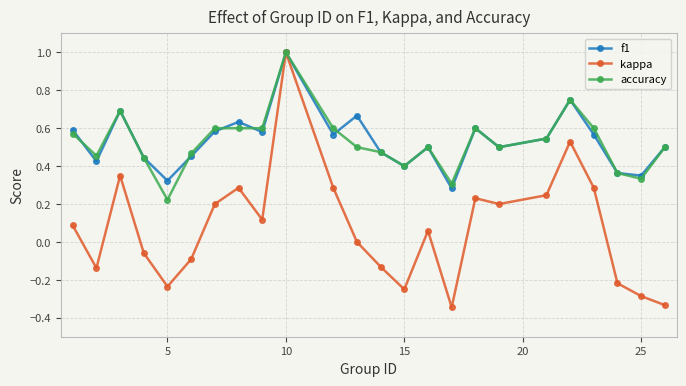

What is the maximum value shown in the chart?

1.0